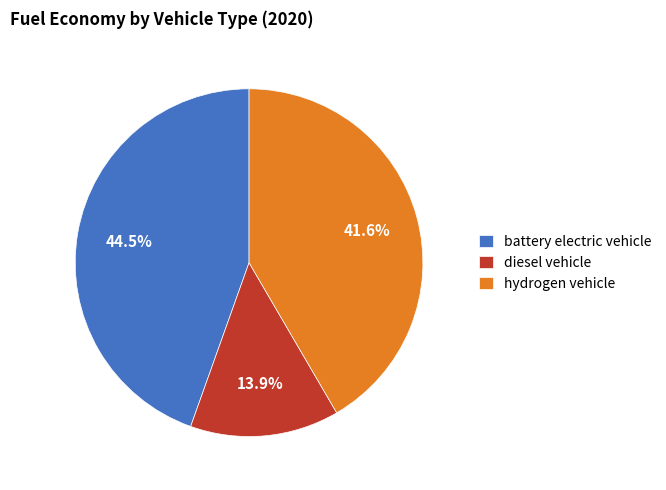

What portion of the pie excludes hydrogen vehicle?

58.4%